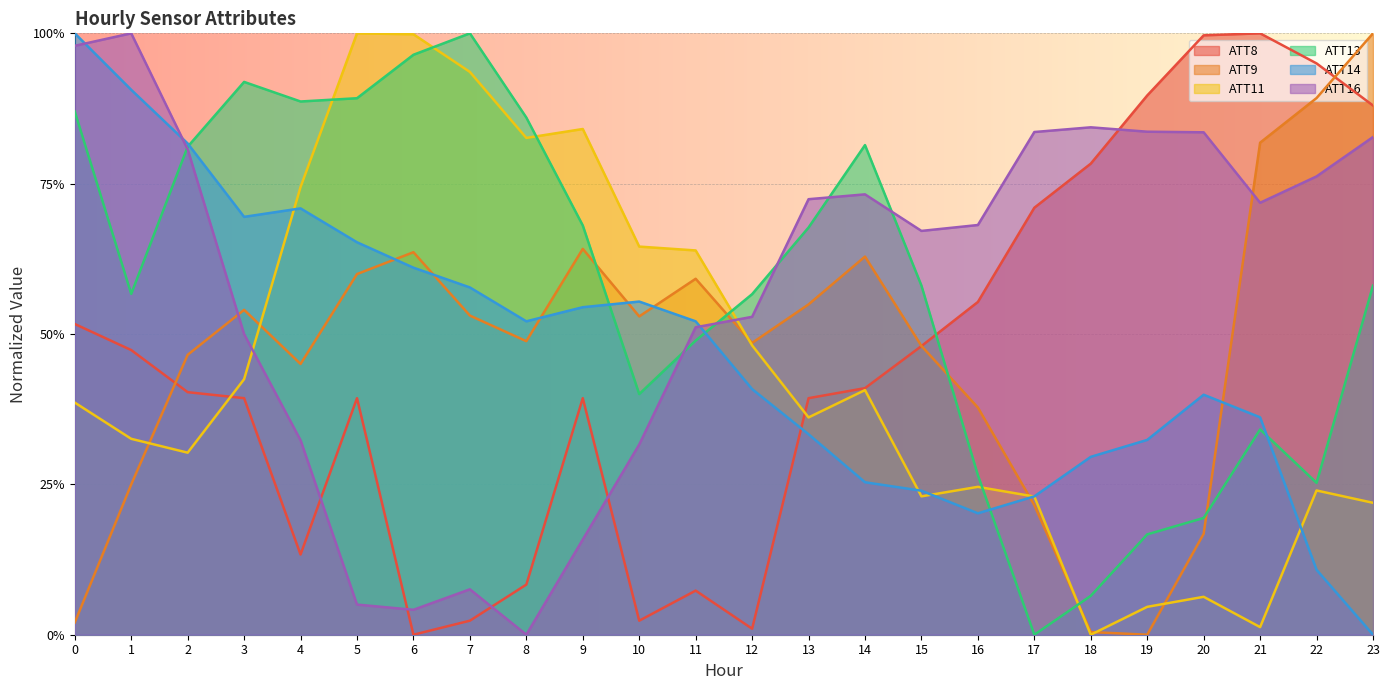

What is the difference between the ATT14 values at 23 and 4?

0.7